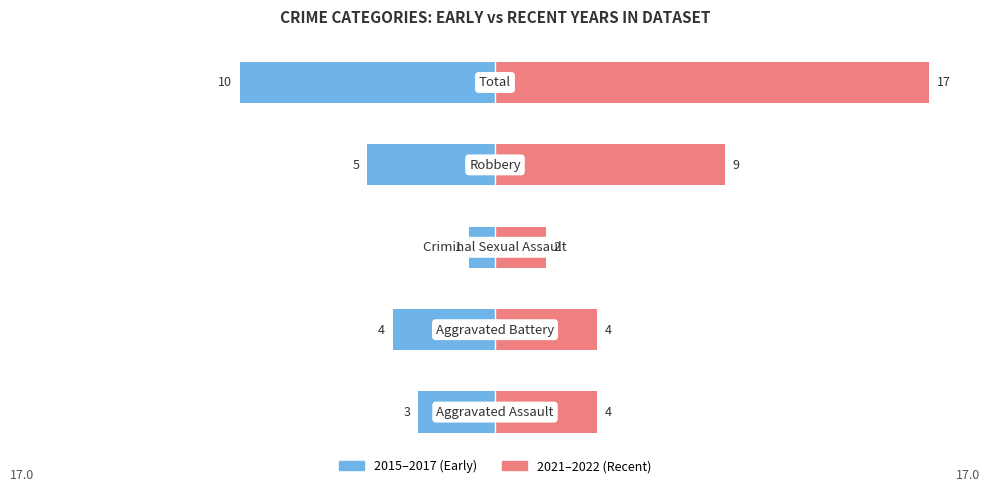

Reading right to left, transcribe all the data shown in this chart.

2015–2017 (Early): -10	-5	-1	-4	-3
2021–2022 (Recent): 17	9	2	4	4